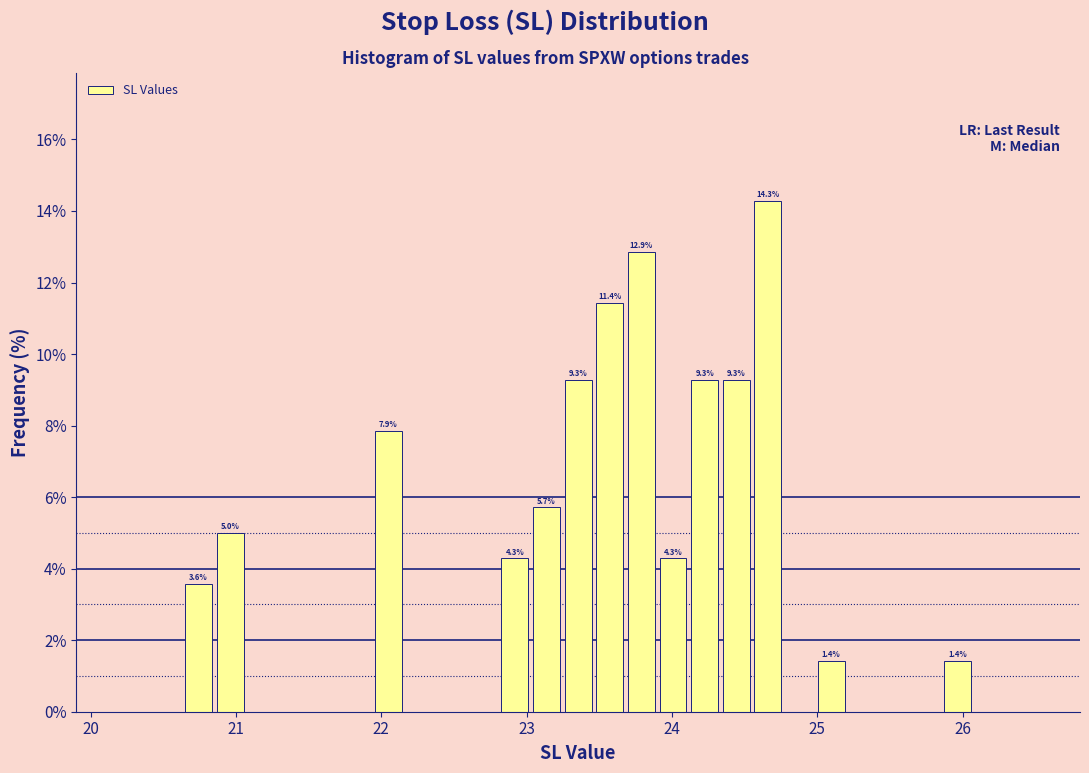

Around what value on the x-axis is the tallest bar? Give the approximate position of its centre, as read against the axis.

24.7